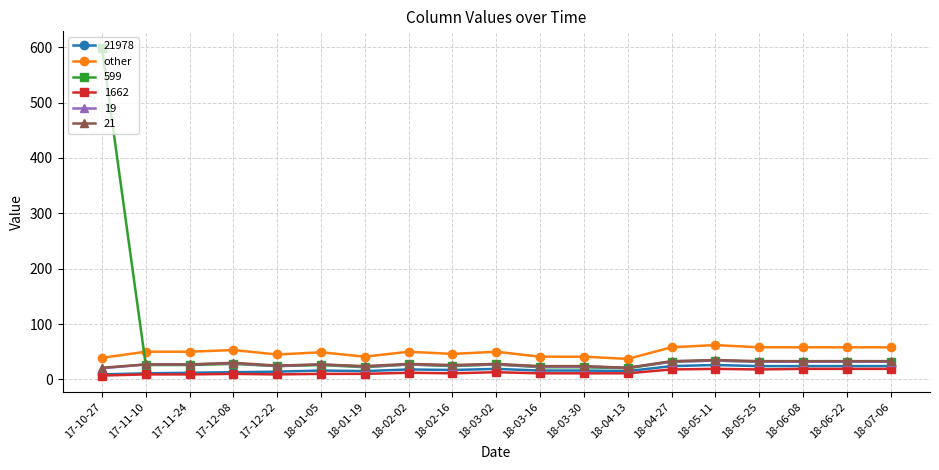

The value of 21978 at 18-04-13 is 15. True or false?

True